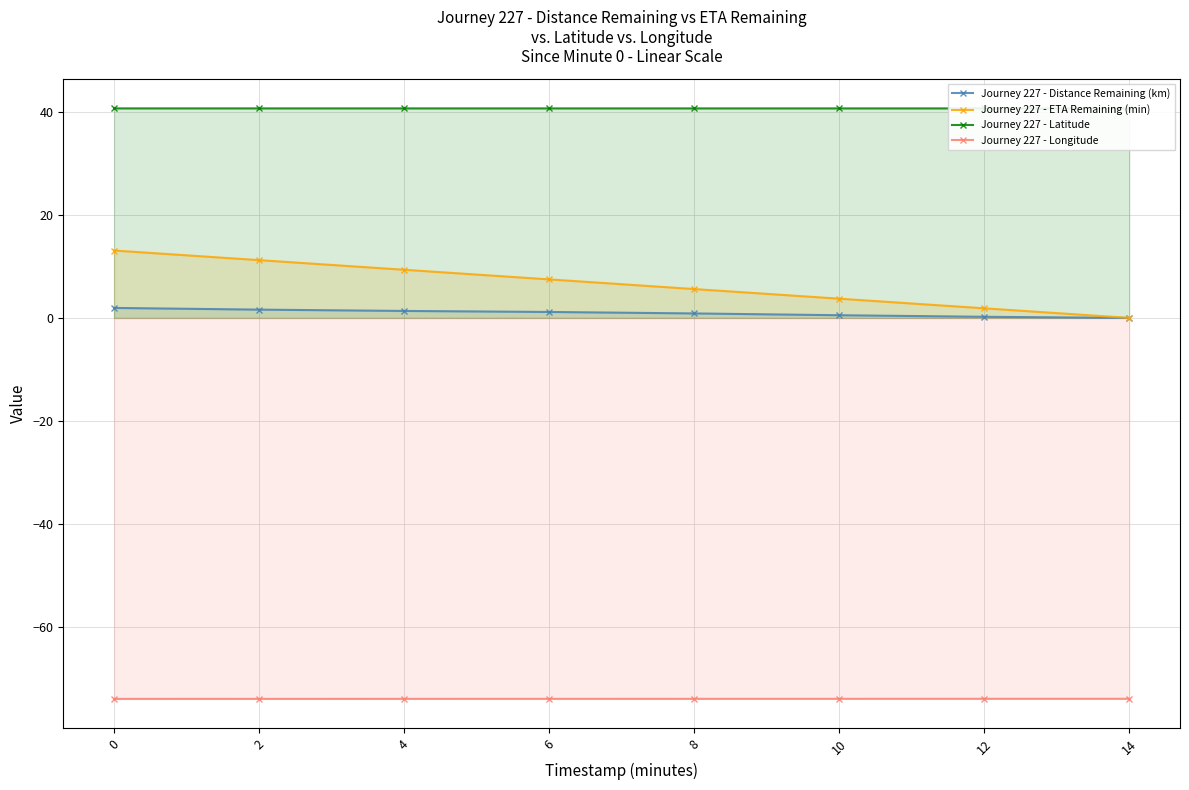

True or false: Journey 227 - Latitude and Journey 227 - ETA Remaining (min) intersect in this chart.

False